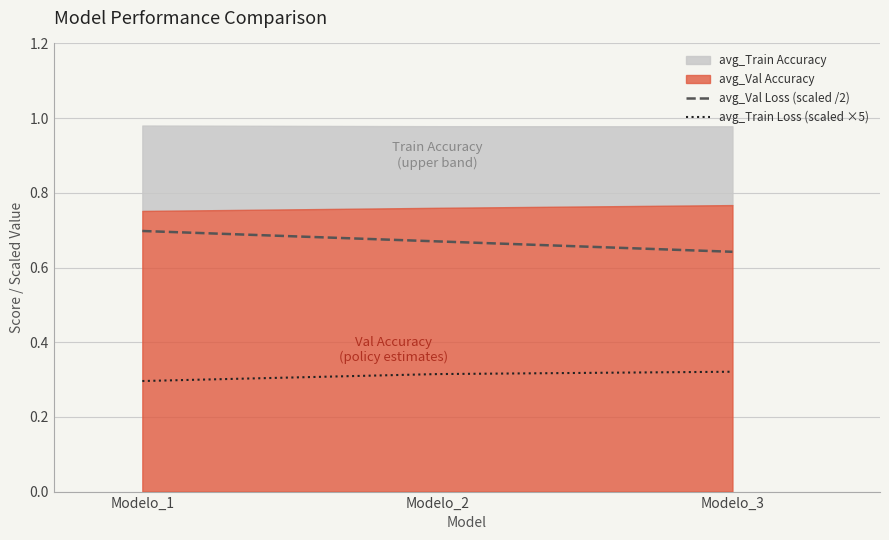

True or false: avg_Train Loss (scaled ×5) has a value of 0.1 at Modelo_3.

False